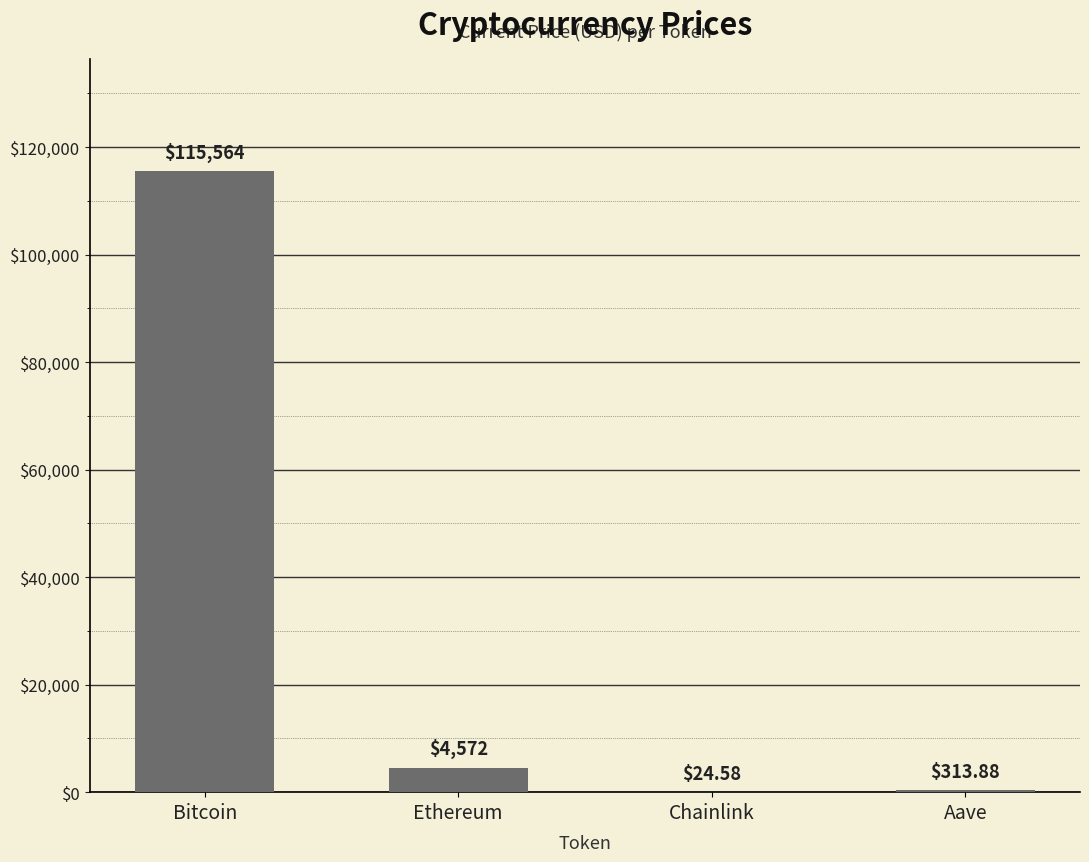

What is the change in value from Chainlink to Aave?

+289.3